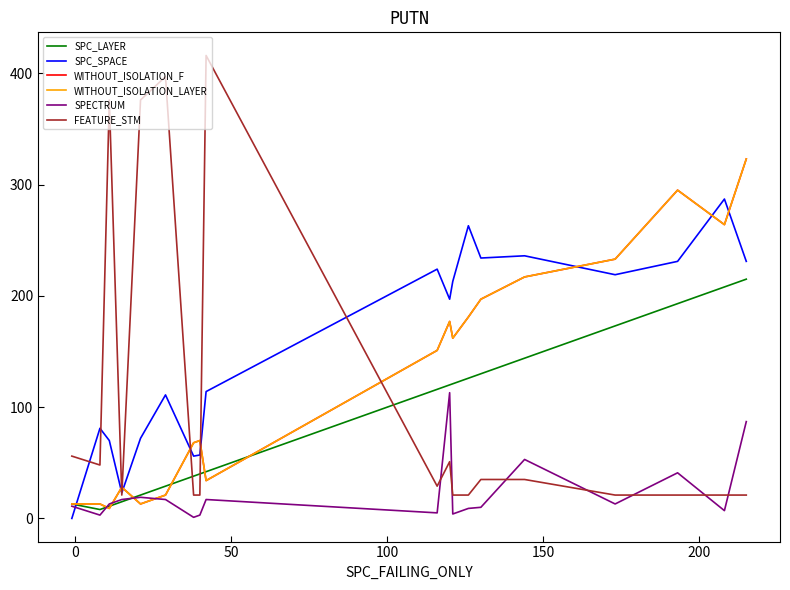

Is this an area chart (filled region under the line)?

No